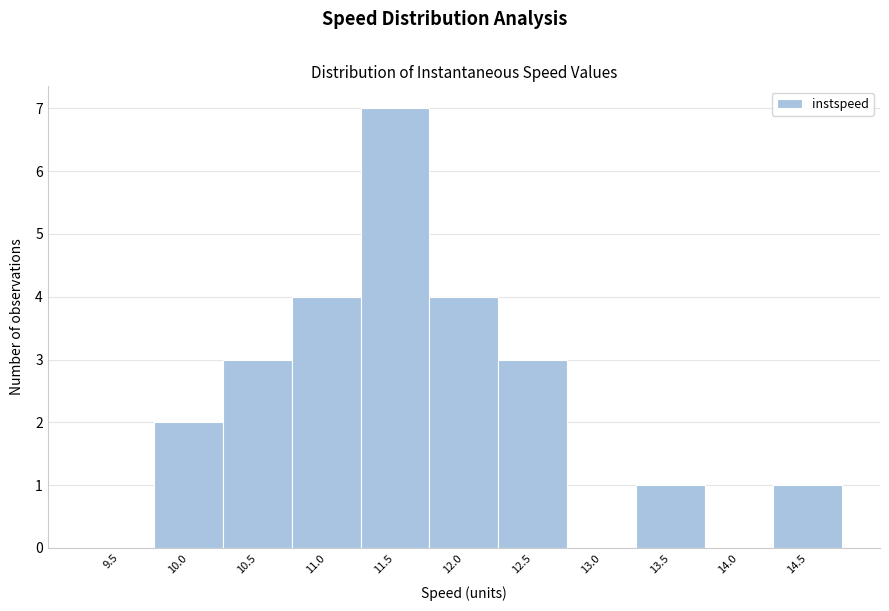

Reading left to right, transcribe all the data shown in this chart.

9.5=0	10.0=2	10.5=3	11.0=4	11.5=7	12.0=4	12.5=3	13.0=0	13.5=1	14.0=0	14.5=1